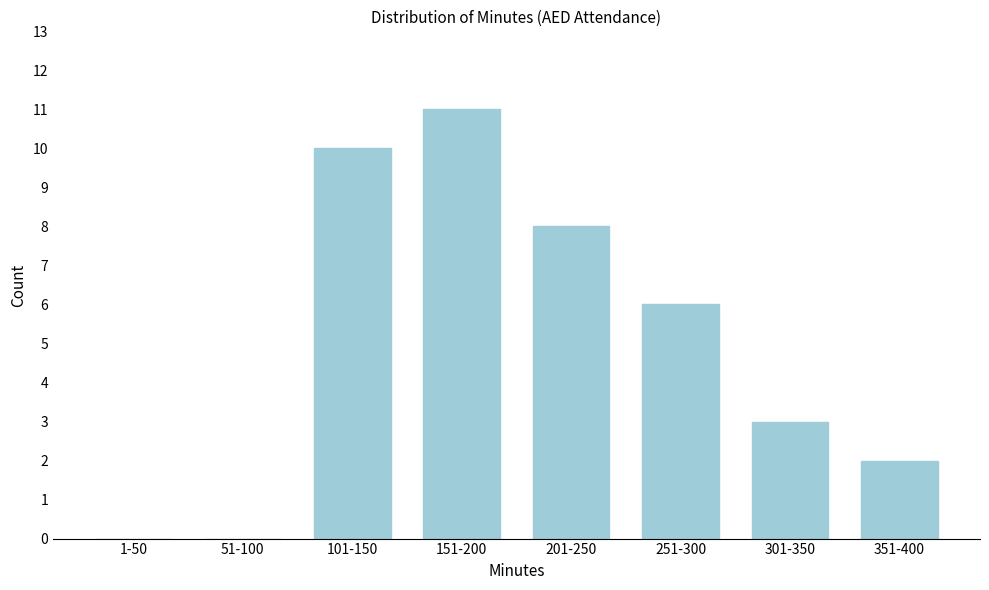

Reading right to left, transcribe all the data shown in this chart.

351-400=2	301-350=3	251-300=6	201-250=8	151-200=11	101-150=10	51-100=0	1-50=0